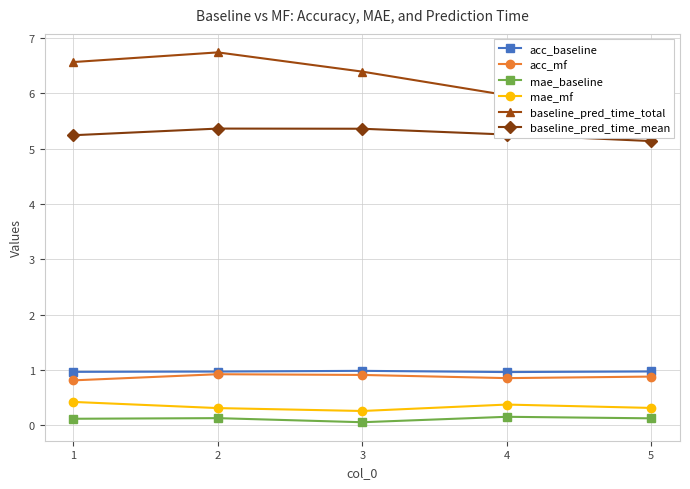

Between 1 and 4, which is larger?

1